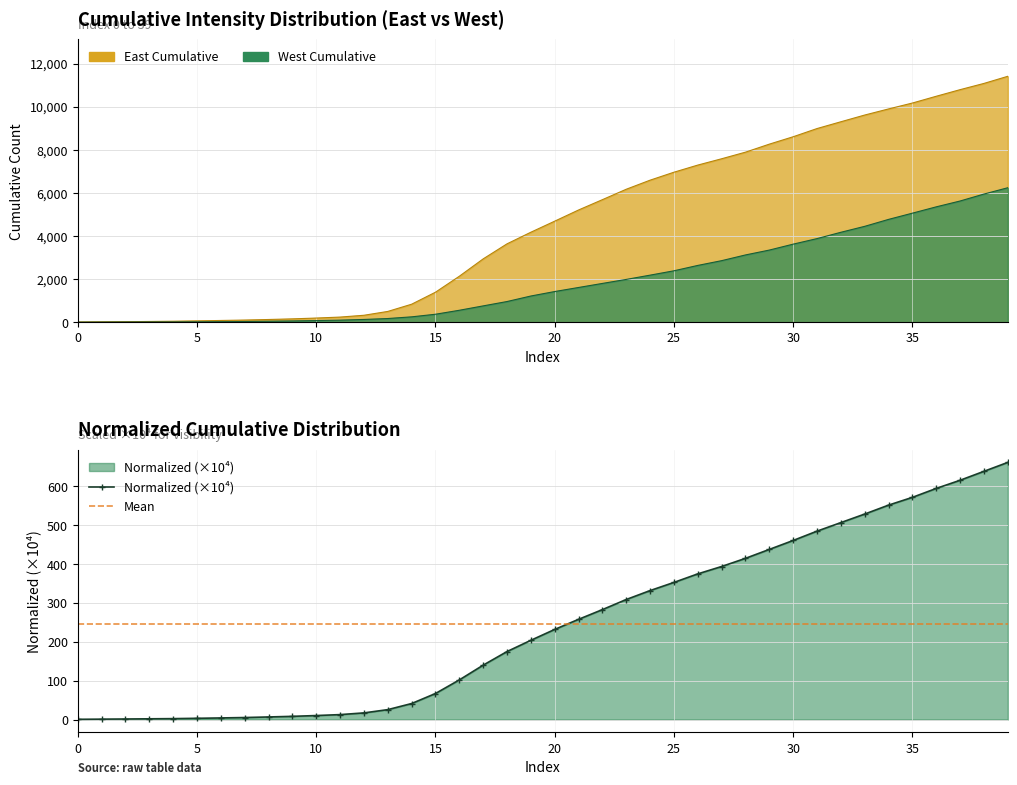

Is the value of East Cumulative at 25 greater than the value of West Cumulative at 5?

Yes